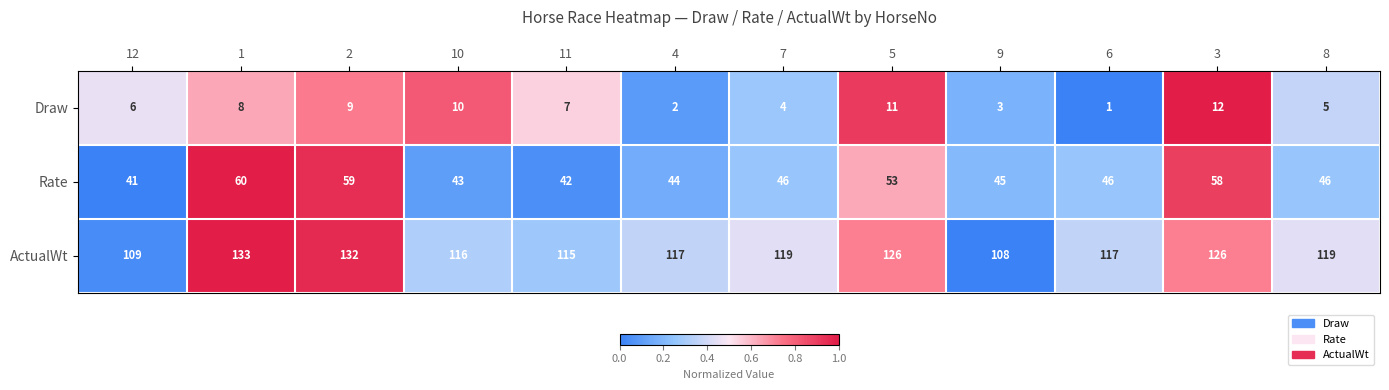

List the series in order of their overall mean, highest first.

ActualWt, Rate, Draw